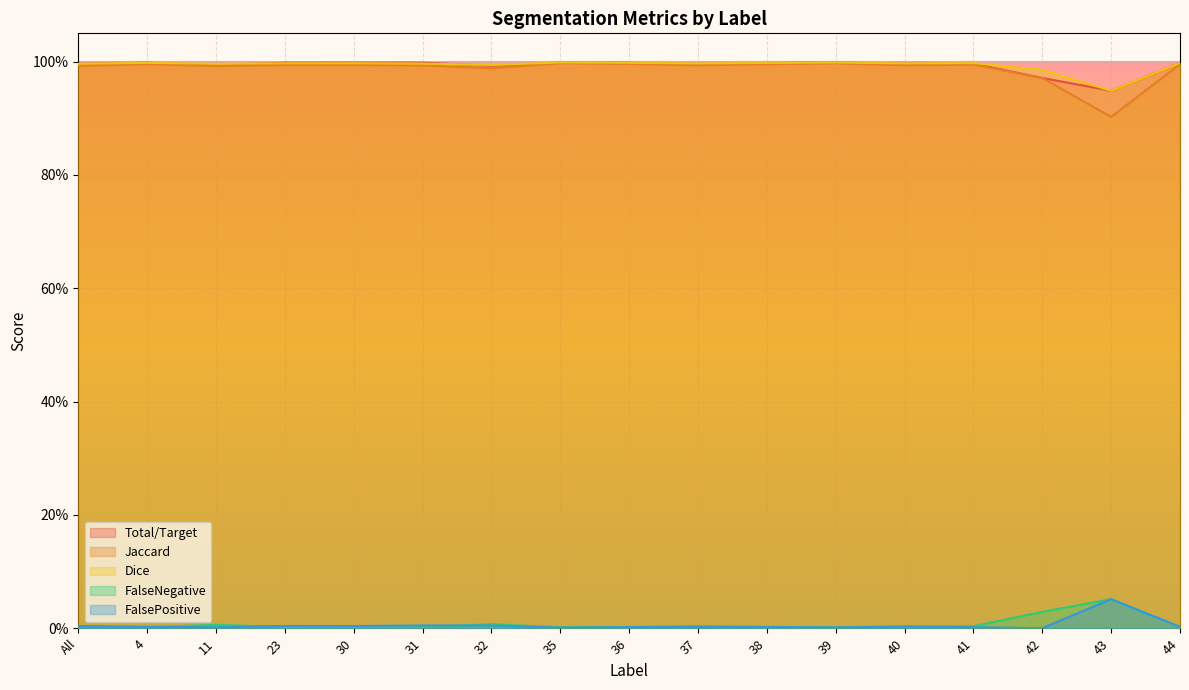

Which category has the lowest value in the FalsePositive series?

42